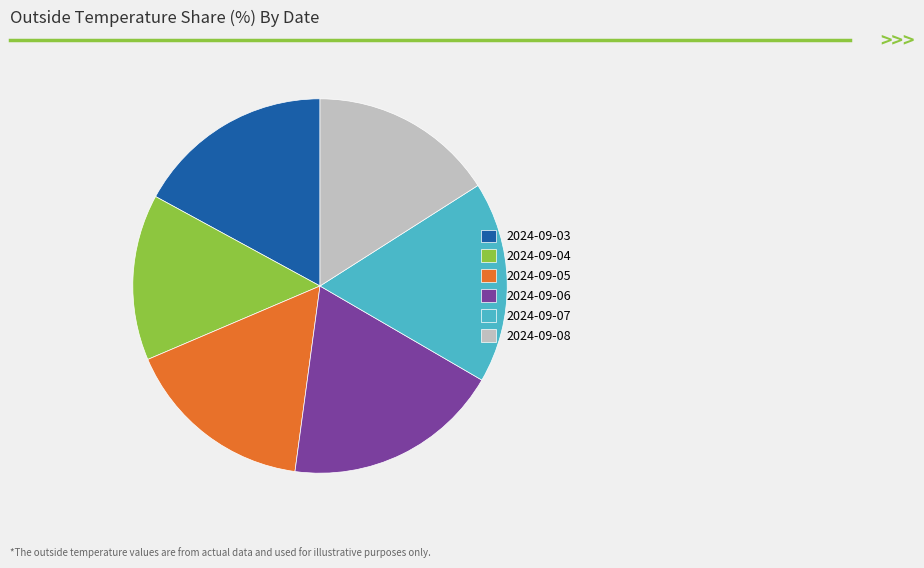

Approximately how many times larger is the value at 2024-09-03 compared to 2024-09-06?

0.9